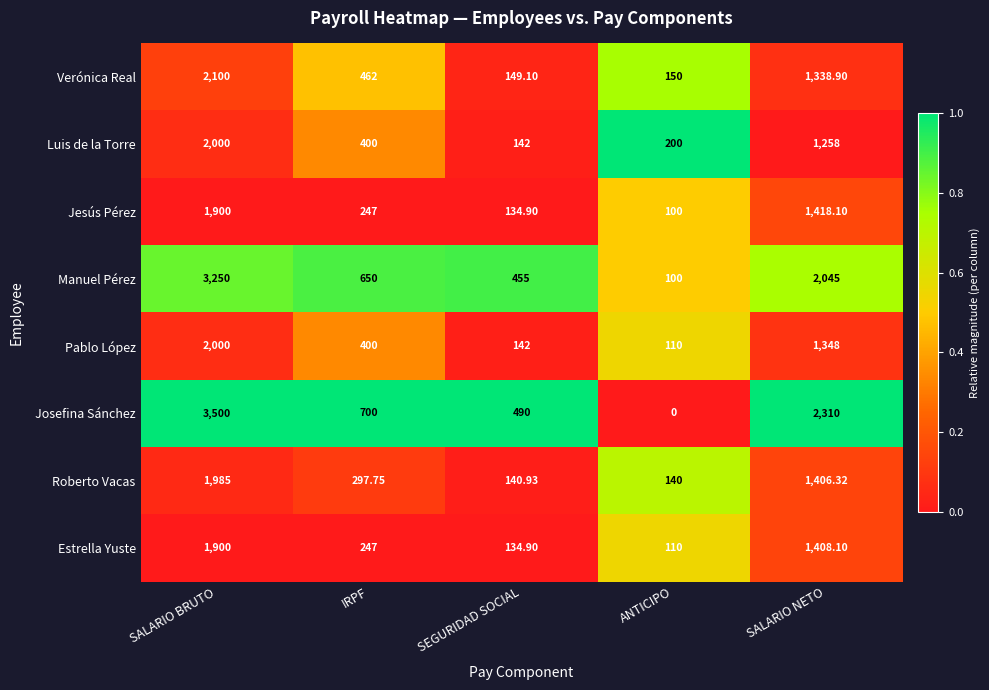

Which category has the lowest value in the Luis de la Torre series?

SEGURIDAD SOCIAL